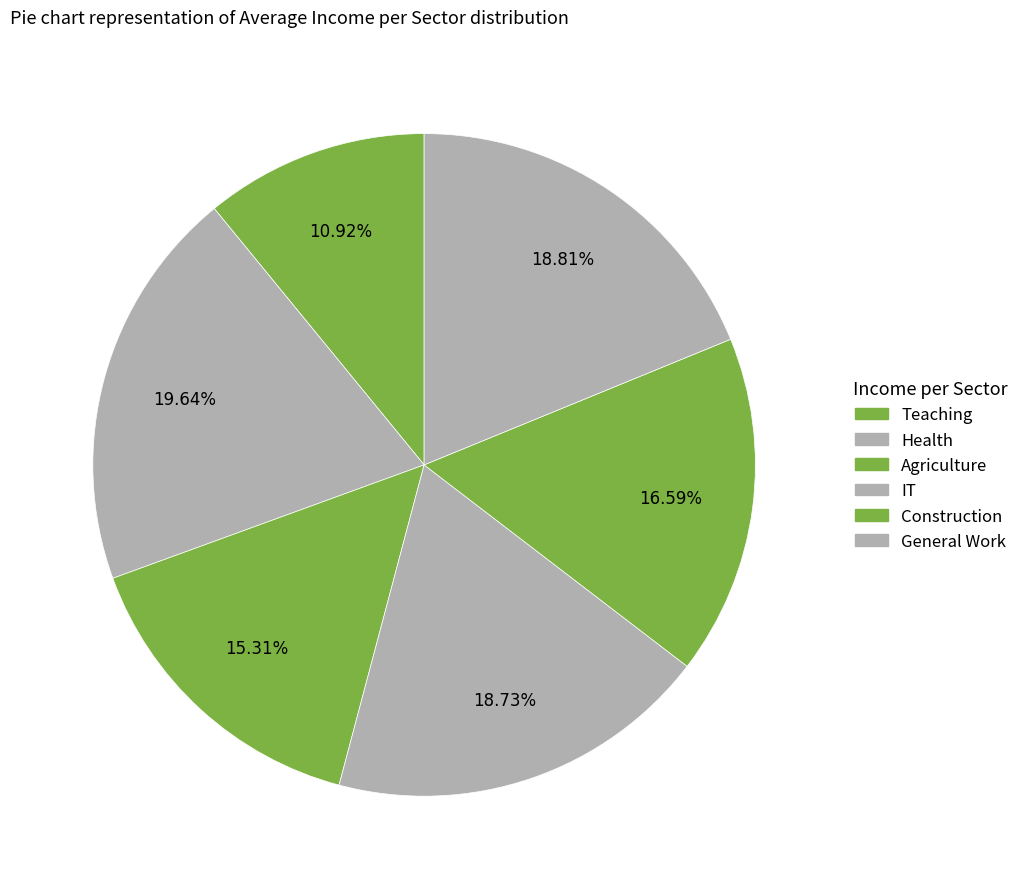

Which has a higher value, Health or General Work?

Health